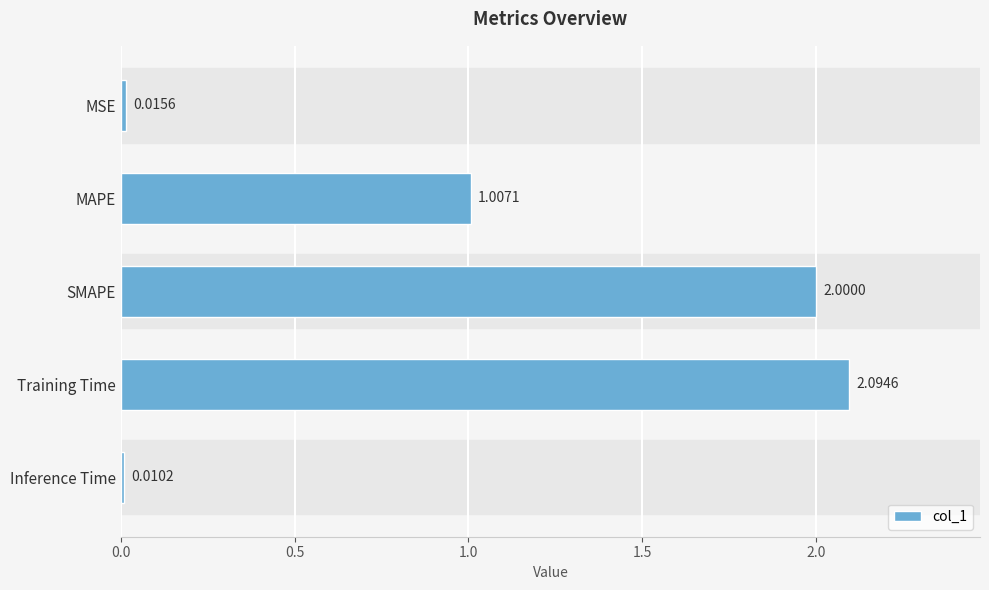

What is the sum of all values?

5.1